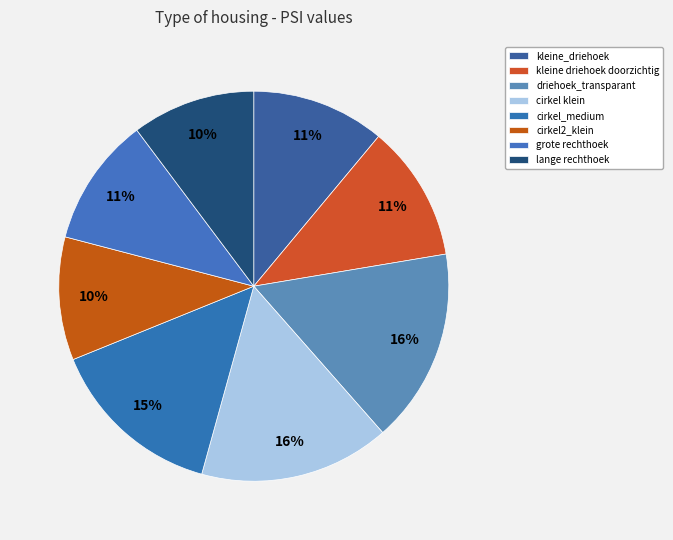

What is the largest slice in the pie chart?

driehoek_transparant